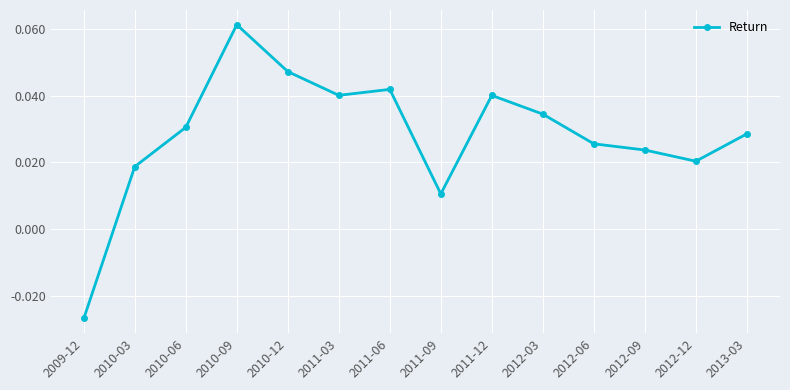

What is the label of the 8th point from the left?

2011-09